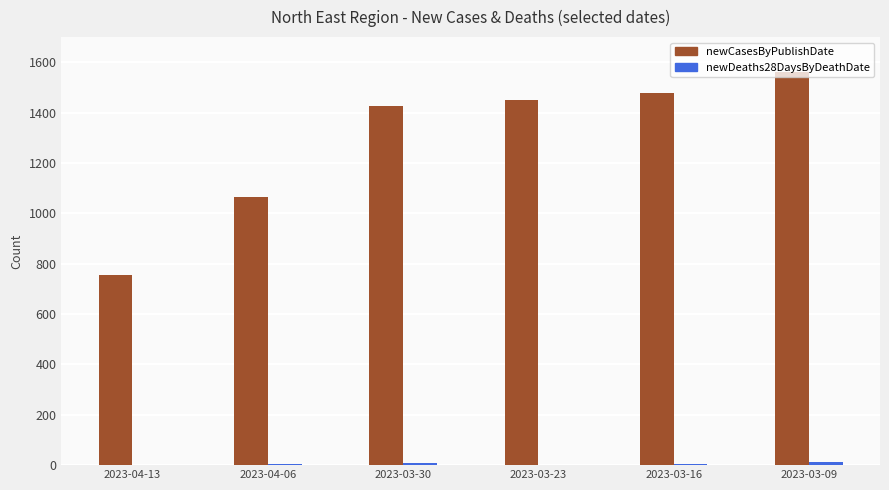

The newCasesByPublishDate series shows 2412 at 2023-03-30. True or false?

False